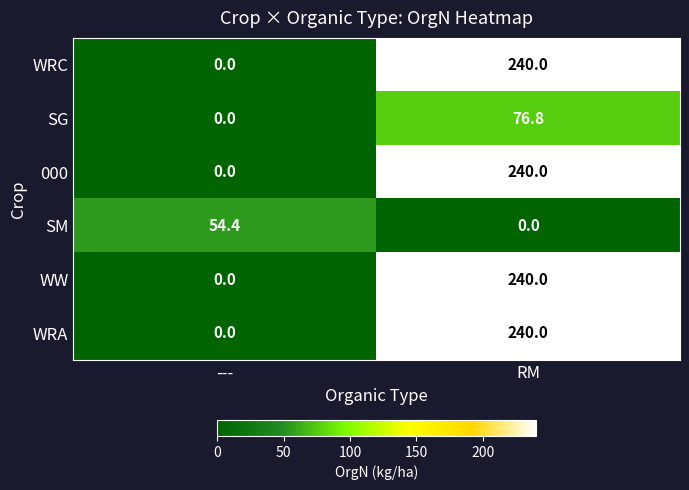

The SG series shows 0.0 at ---. True or false?

True